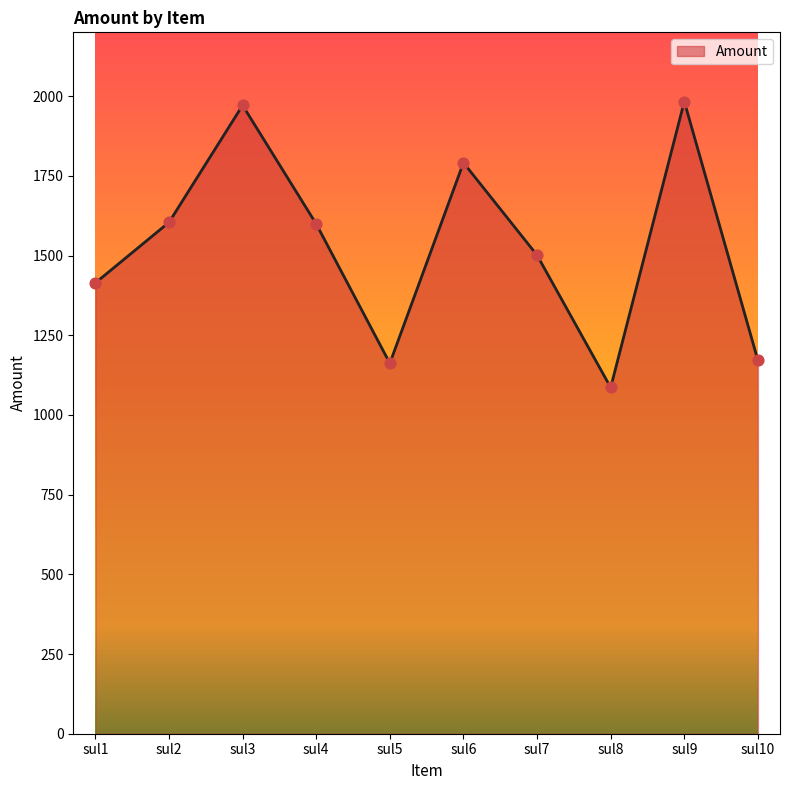

Approximately how many times larger is the value at sul3 compared to sul5?

1.7